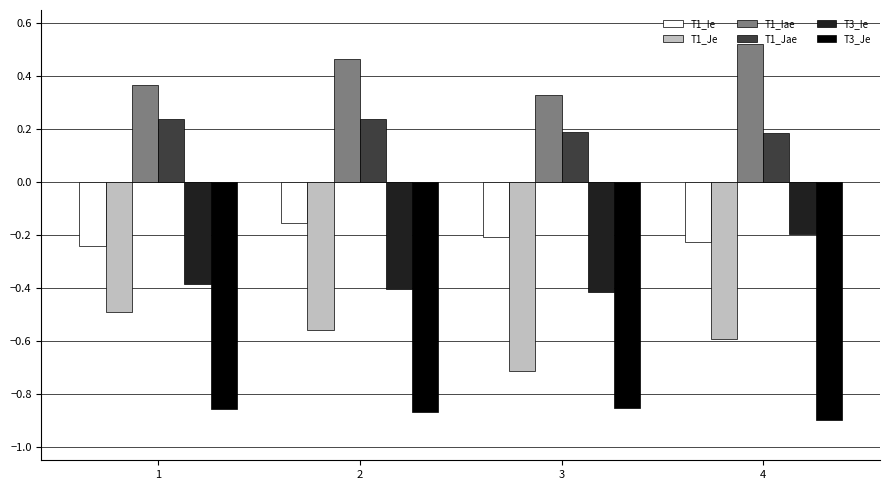

Is it true that T1_Je equals -0.6 at 2?

True